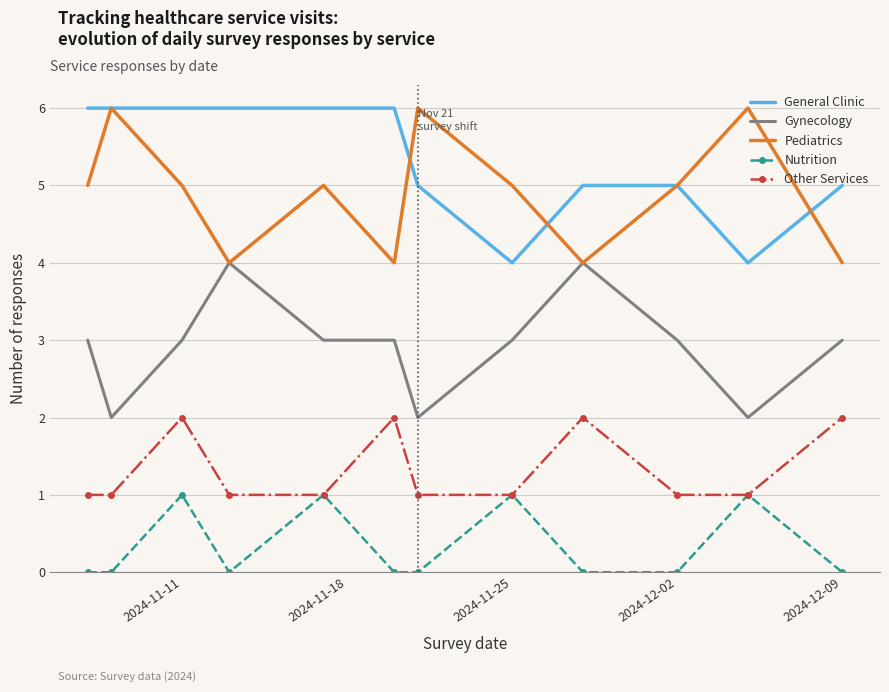

What is the greatest value displayed?

6